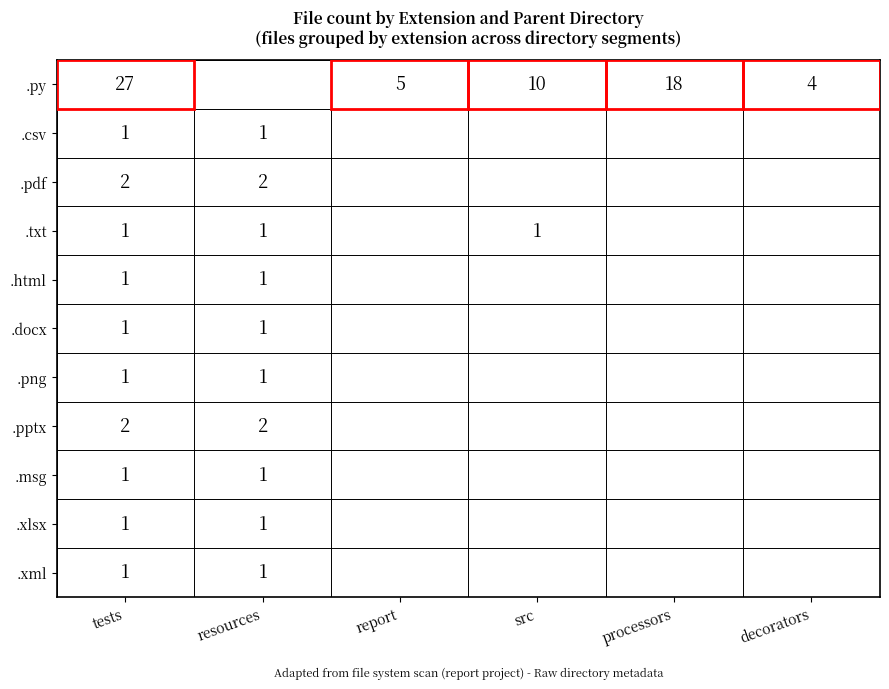

Is it true that .xlsx equals 2 at resources?

False